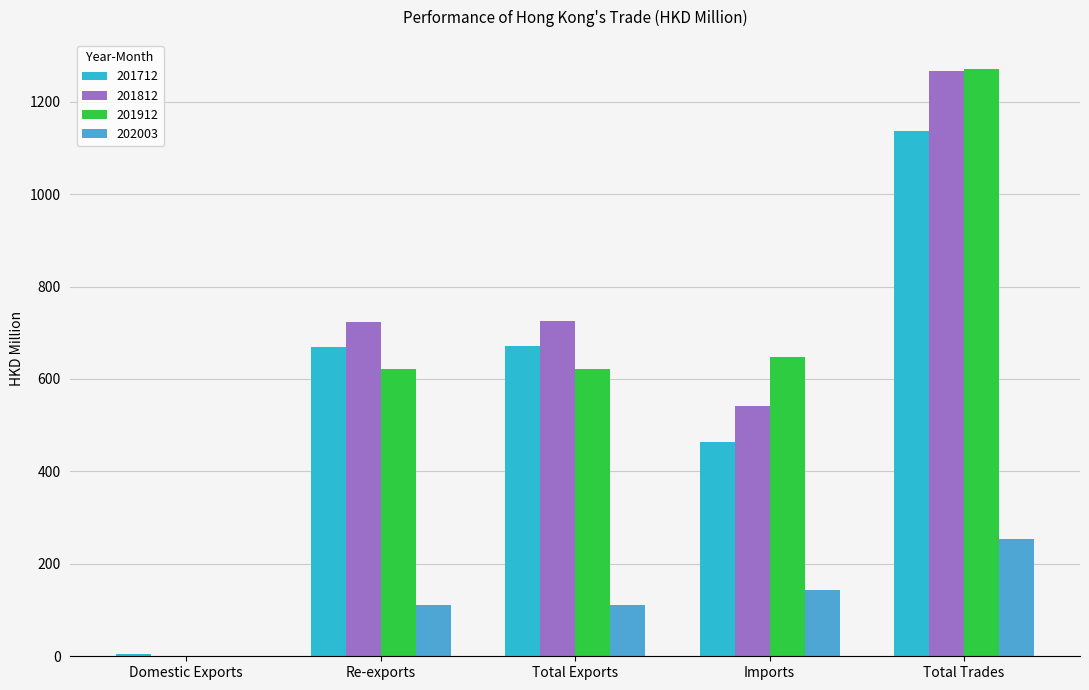

The value of 201712 at Re-exports is 466.1. True or false?

False